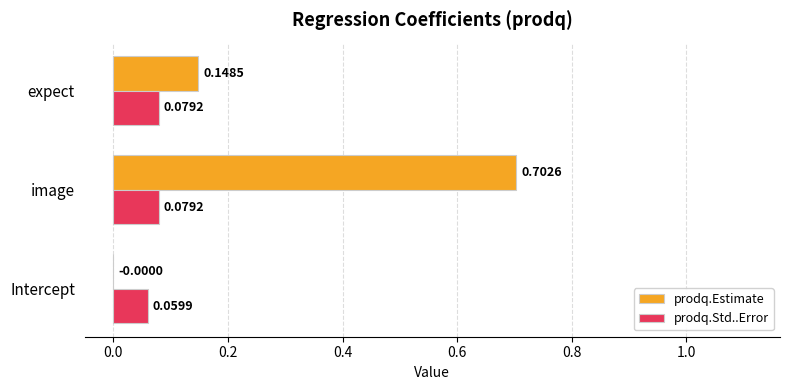

What is the sum of the prodq.Estimate values at image and Intercept?

0.7